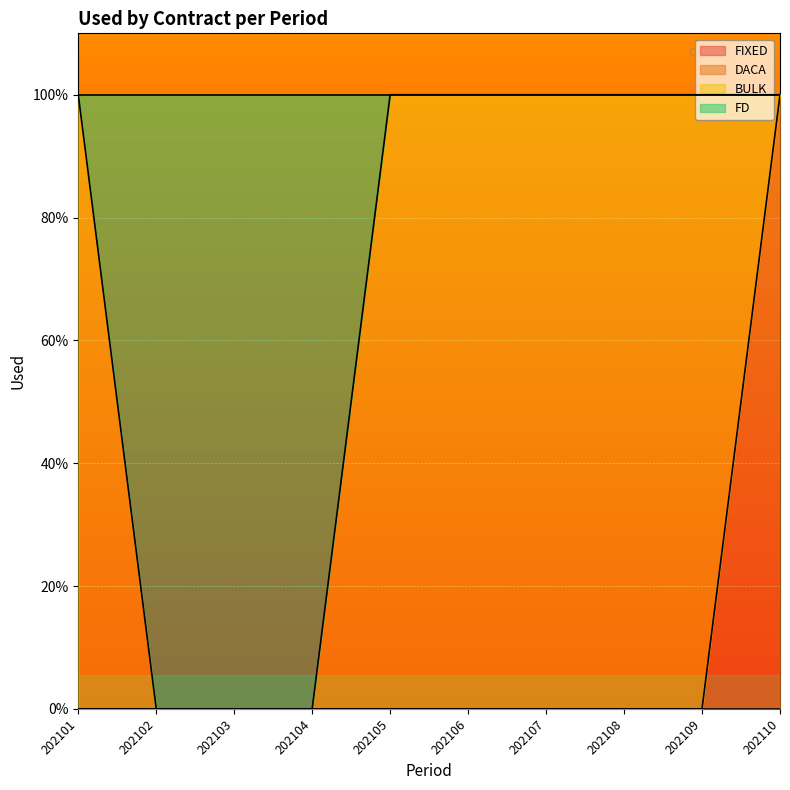

At which label is FD closest to 0?

202102